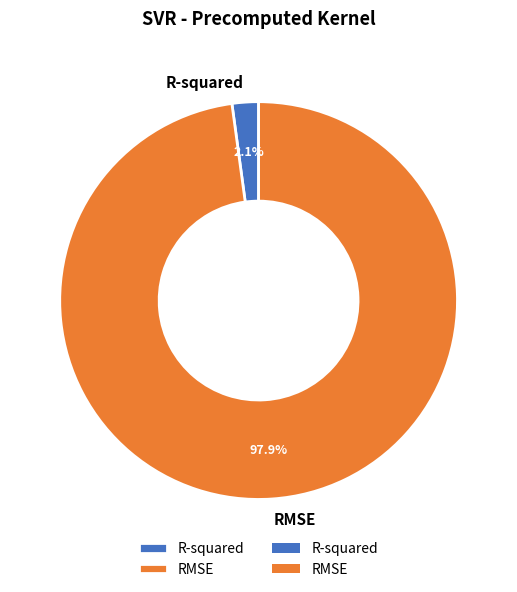

Which category has the smallest portion of the pie?

R-squared